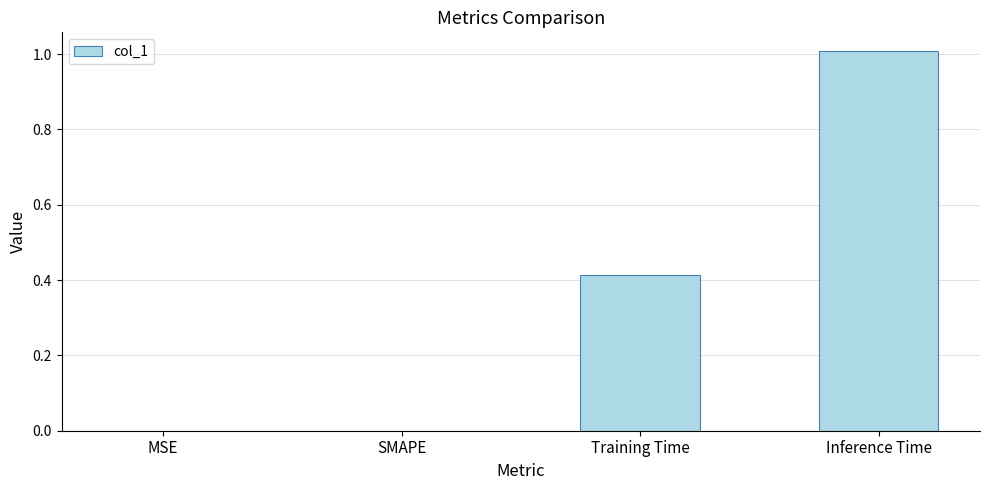

What is the sum of all values?

1.4